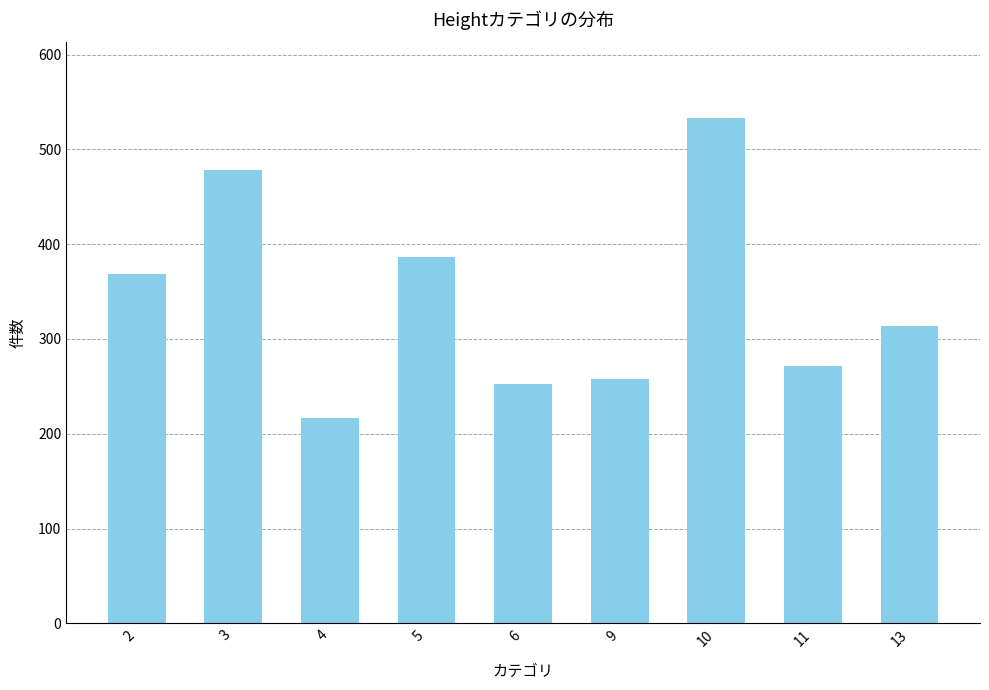

What is the difference between the second highest and second lowest values?

226